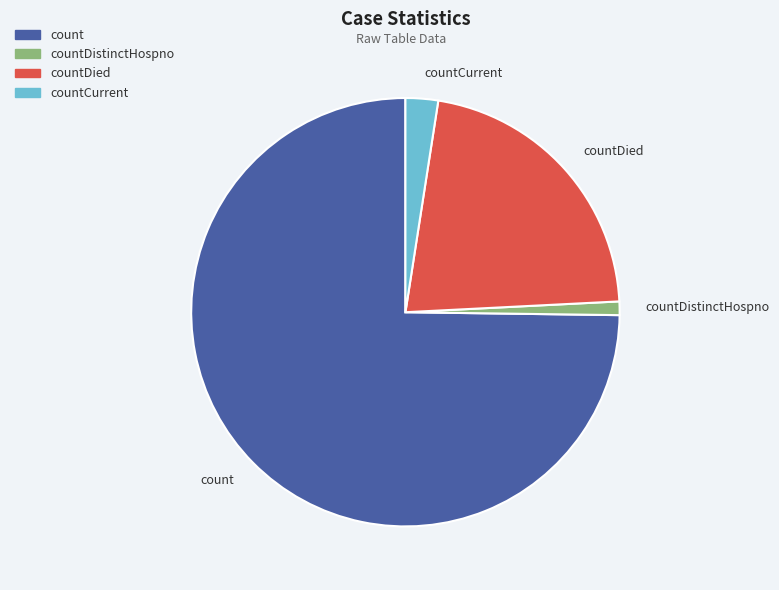

Which slice is the smallest?

countDistinctHospno